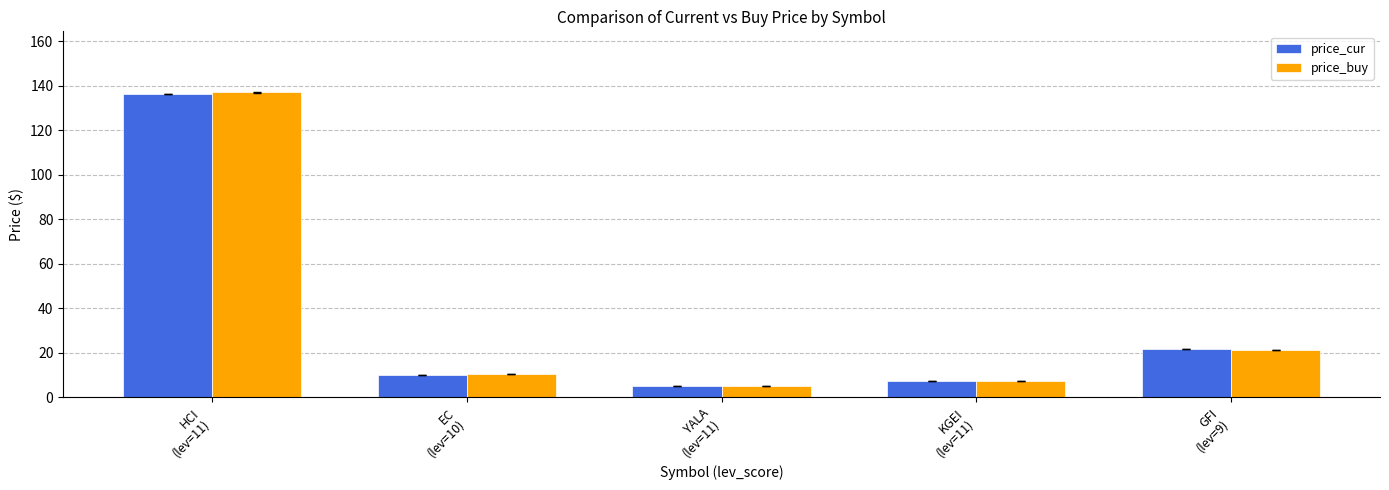

Which series has the widest spread of values?

price_buy